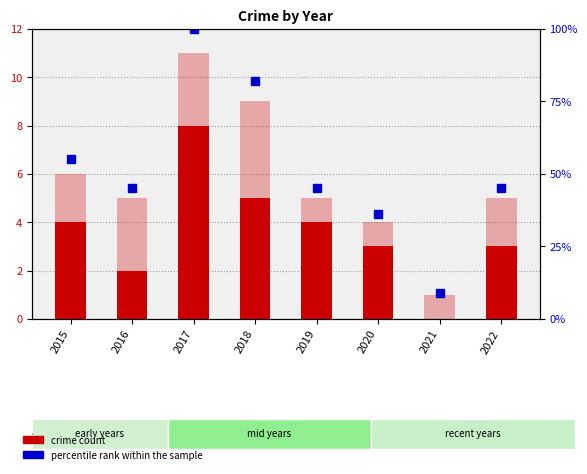

Is it true that Total equals 5 at 2022?

True